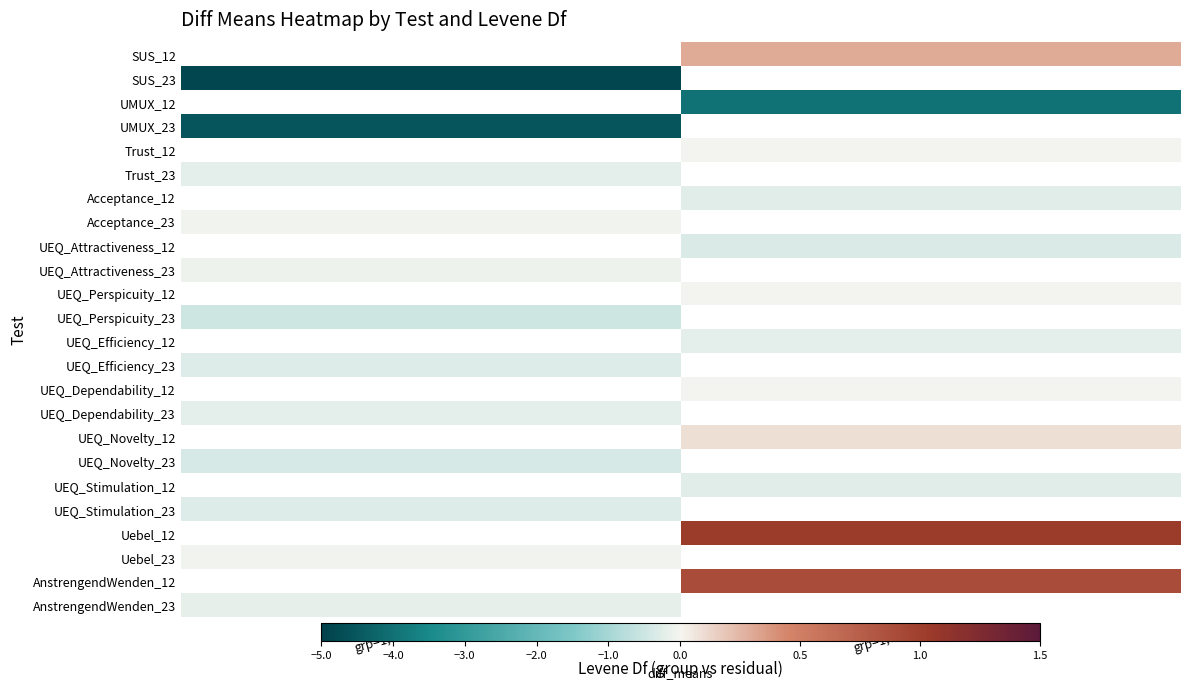

How many distinct data groups are displayed?

24